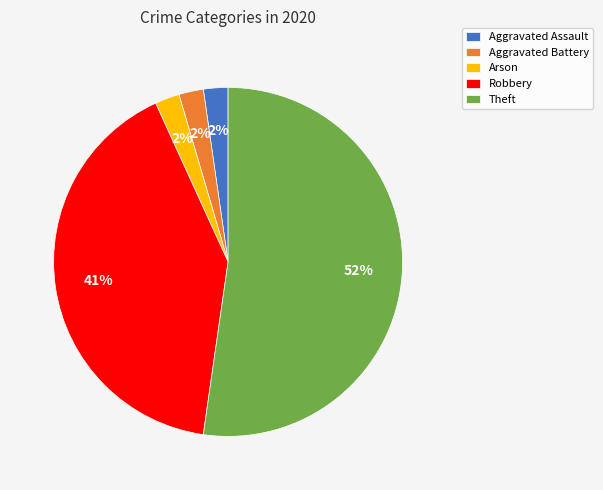

Approximately how many times larger is the value at Robbery compared to Theft?

0.8